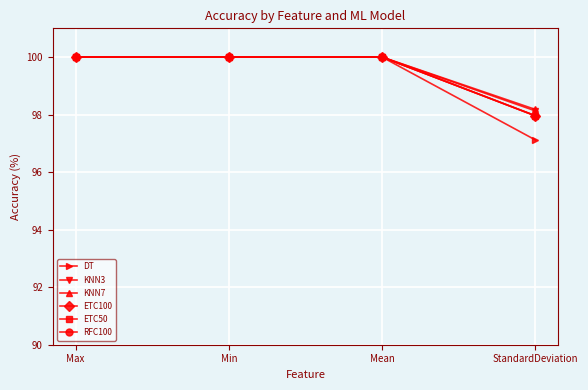

The KNN3 series shows 166.2 at Mean. True or false?

False